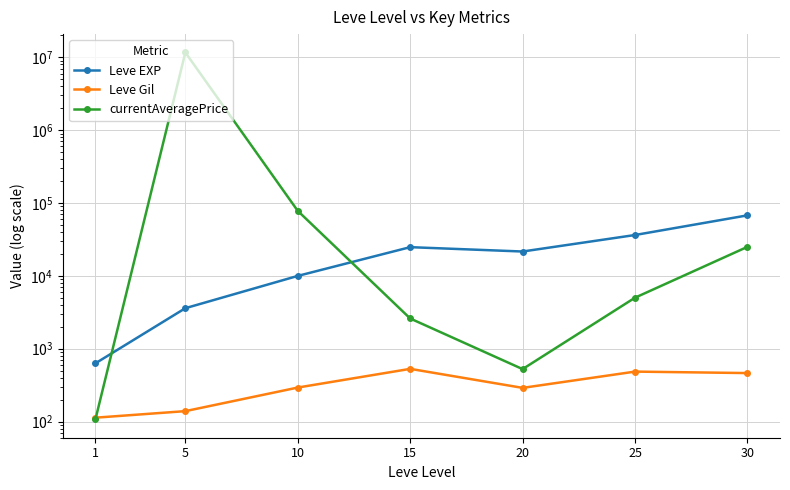

The value of Leve EXP at 20 is 21600.0. True or false?

True